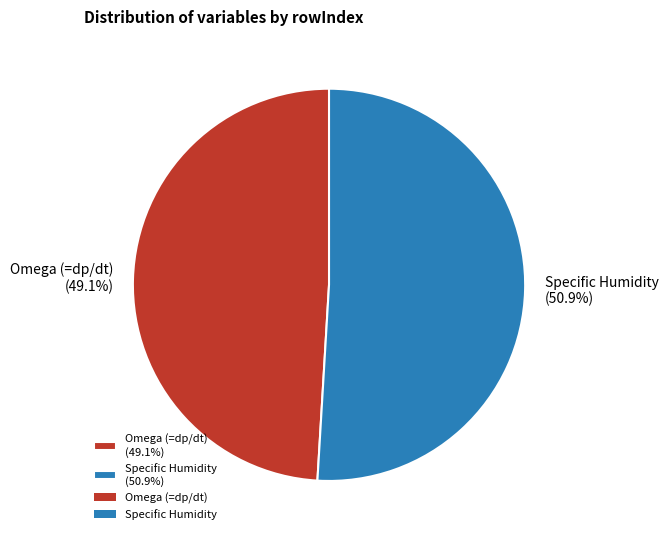

To the nearest percent, what is the average slice percentage?

50%